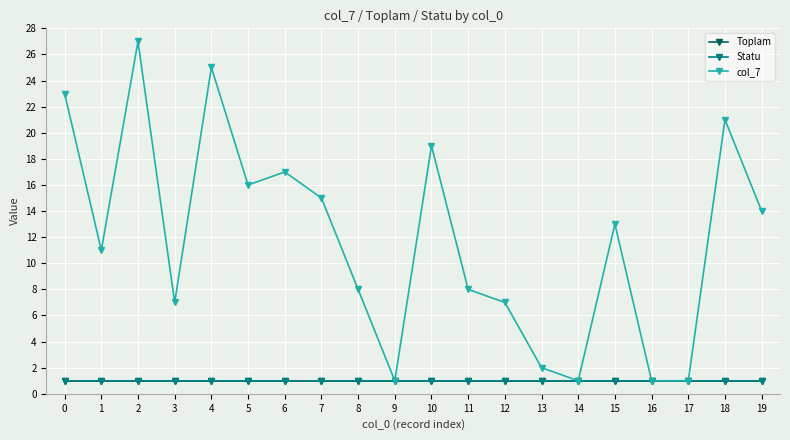

Between 12 and 18, which is larger?

12